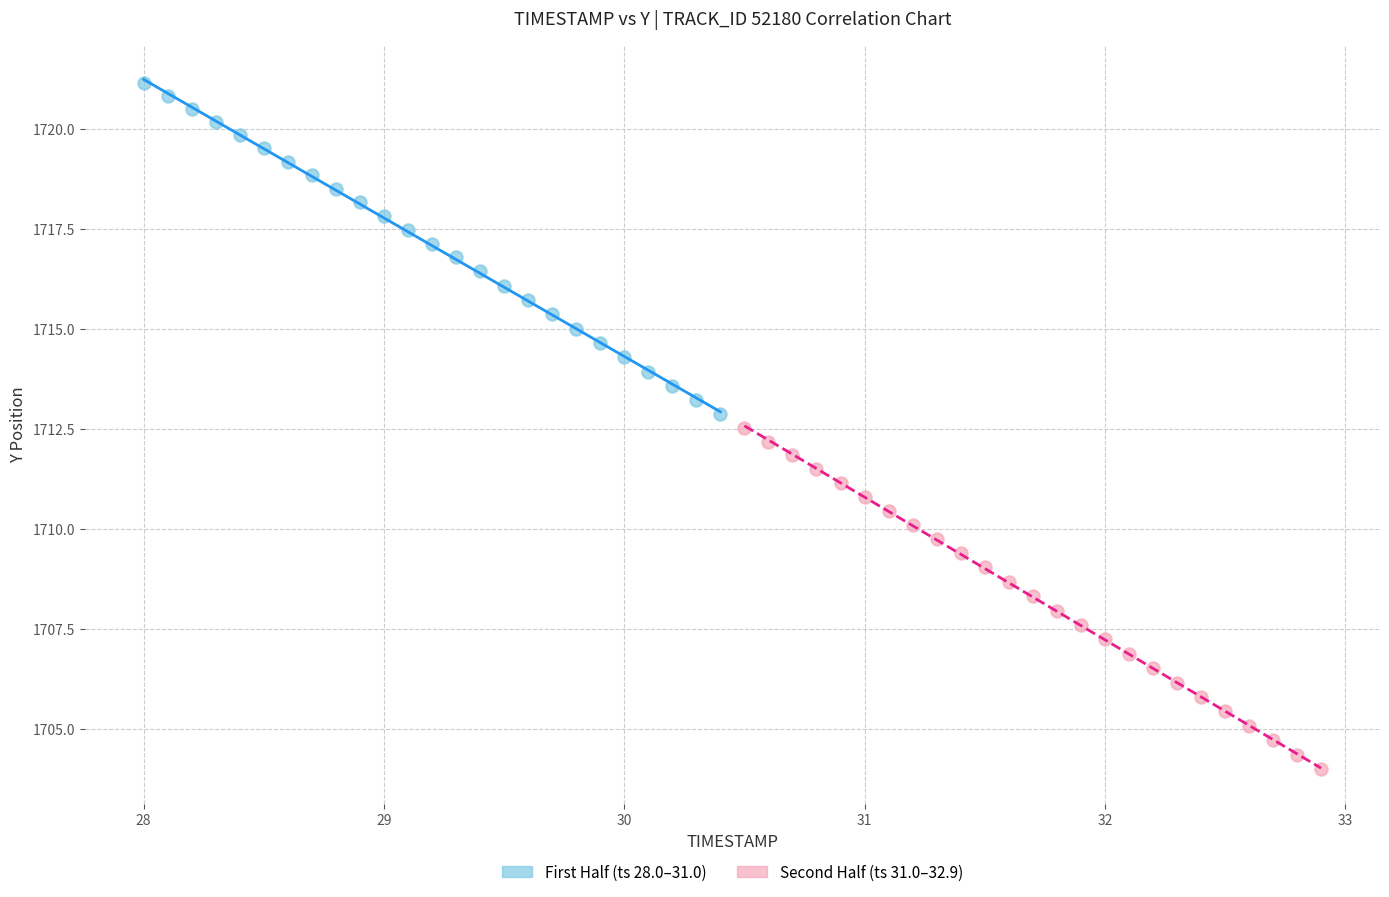

What are all the series names shown in the legend?

First Half (ts 28.0–31.0), Second Half (ts 31.0–32.9)